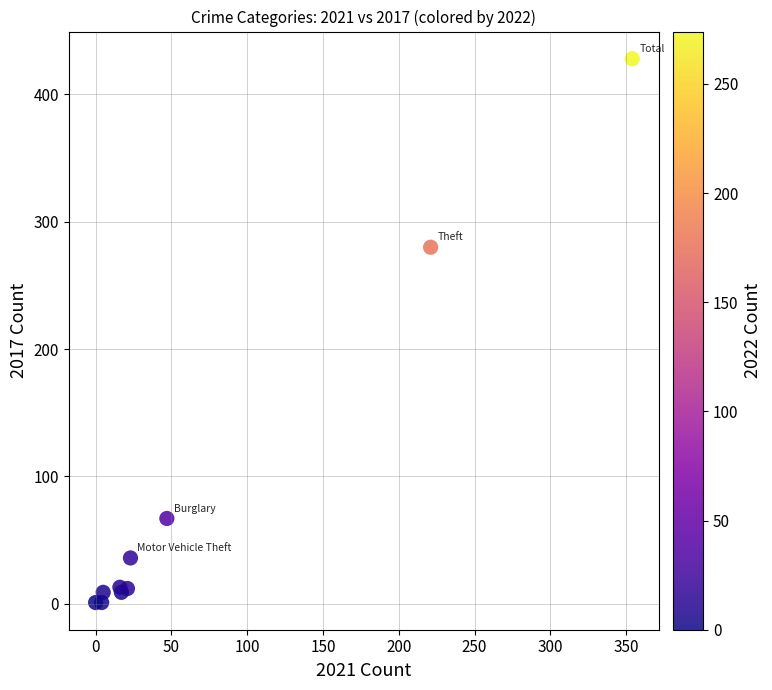

What Y value in the scatter plot is closest to 214?

280